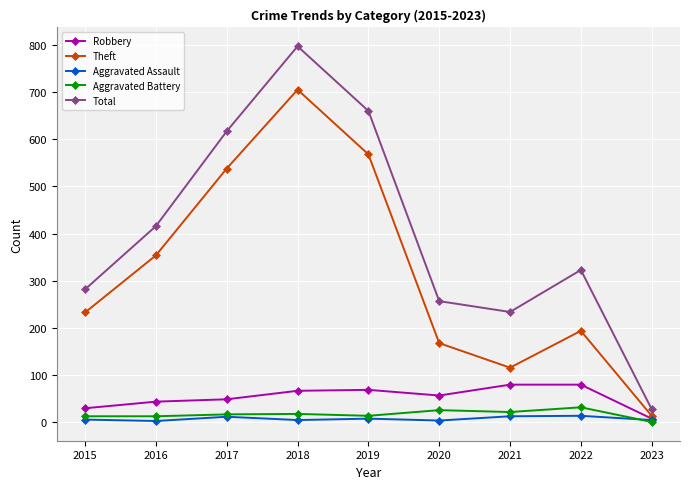

How many lines are shown in the chart?

5